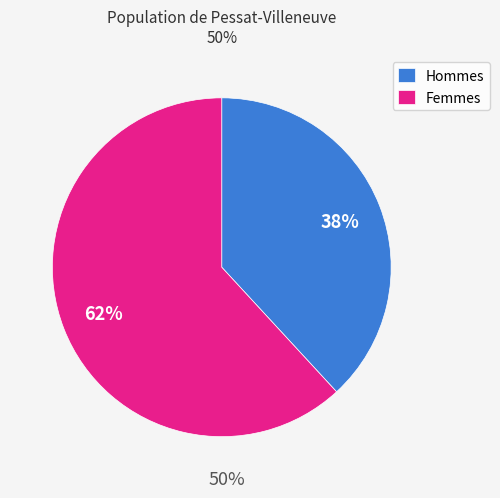

Count the number of slices in the pie.

2